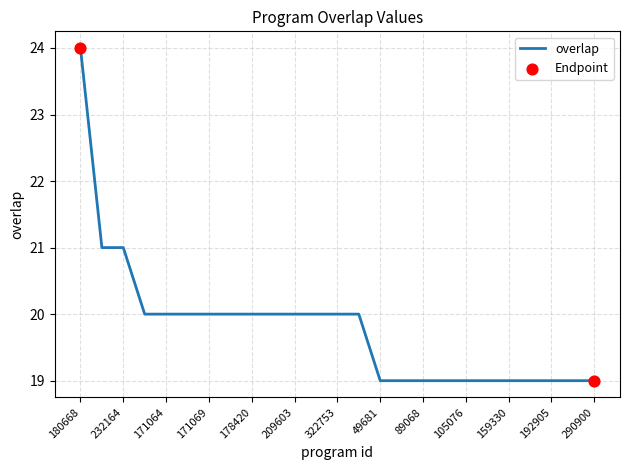

What is the greatest value displayed?

24